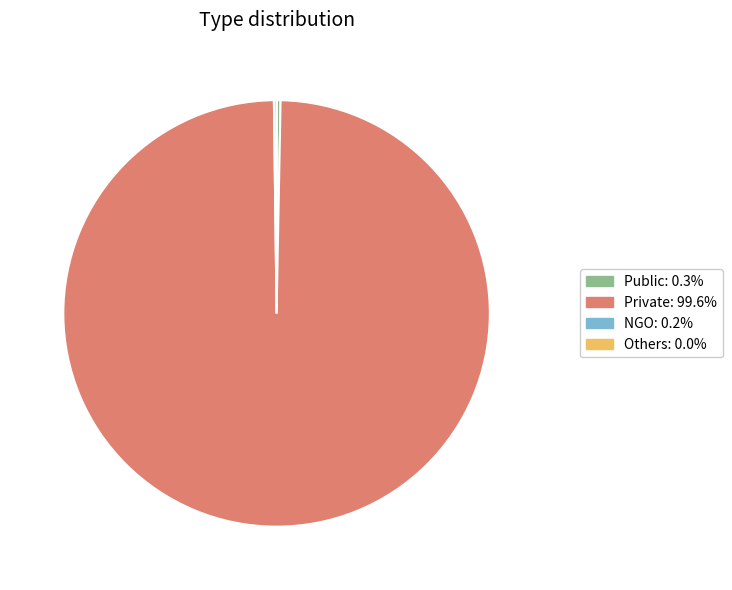

Does Private: 99.6% represent more than half of the total?

Yes